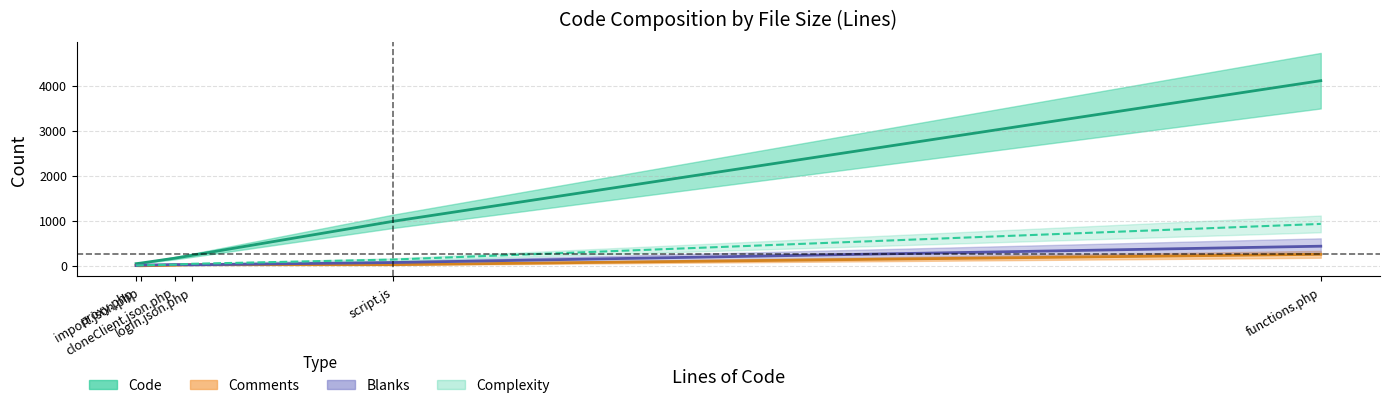

Where does the Code series first go above 233?

script.js